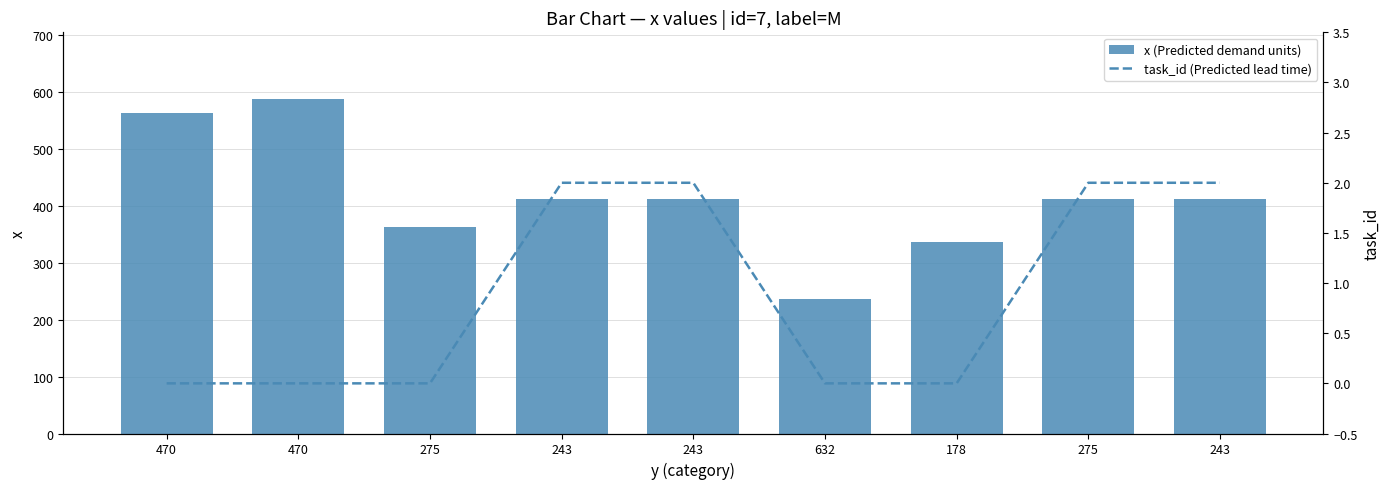

Which has a higher value, 275 or 243?

243